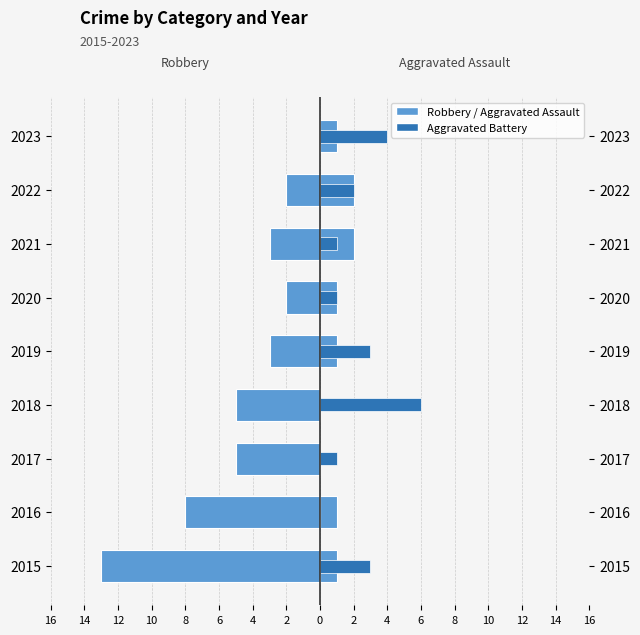

Reading left to right, extract all data points from this chart.

Robbery: -13	-8	-5	-5	-3	-2	-3	-2	0
Aggravated Assault: 1	1	0	0	1	1	2	2	1
Aggravated Battery: 3	0	1	6	3	1	1	2	4